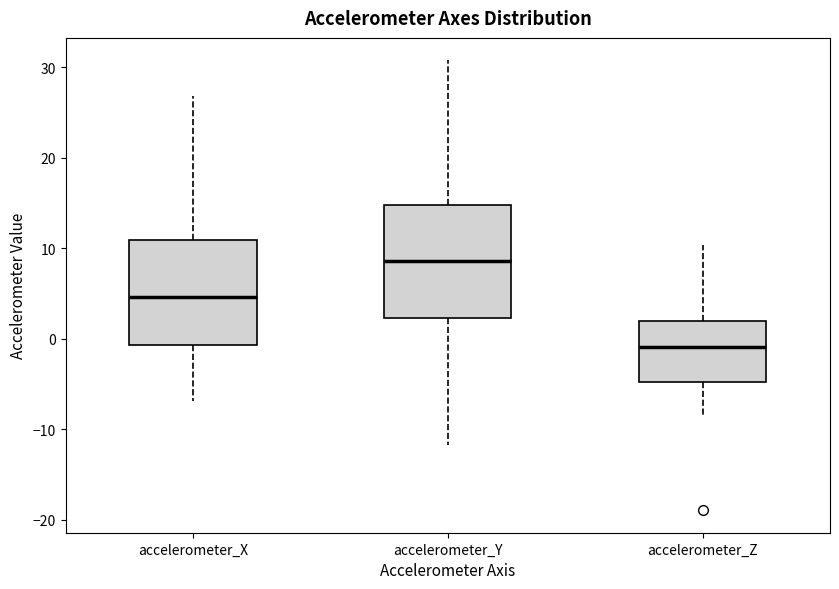

Reading left to right, transcribe this box plot: for each box, give where its median line is, the range the box spans, and where its two whiskers end, as read against the y-axis. The values are not printed on the chart, so give them approximately, as read against the axis.

accelerometer_X: median 5, box -1 to 11, whiskers -7 to 27
accelerometer_Y: median 9, box 2 to 15, whiskers -12 to 31
accelerometer_Z: median -1, box -5 to 2, whiskers -8 to 10